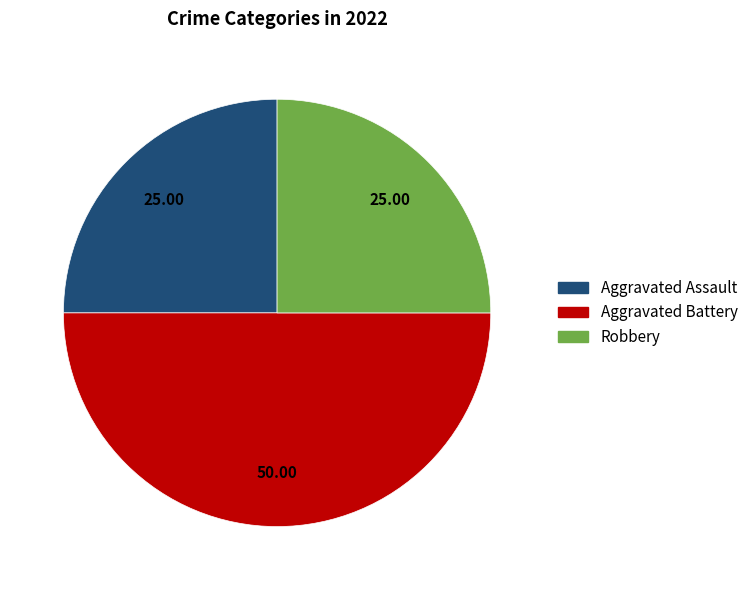

How many slices are in this pie chart?

3